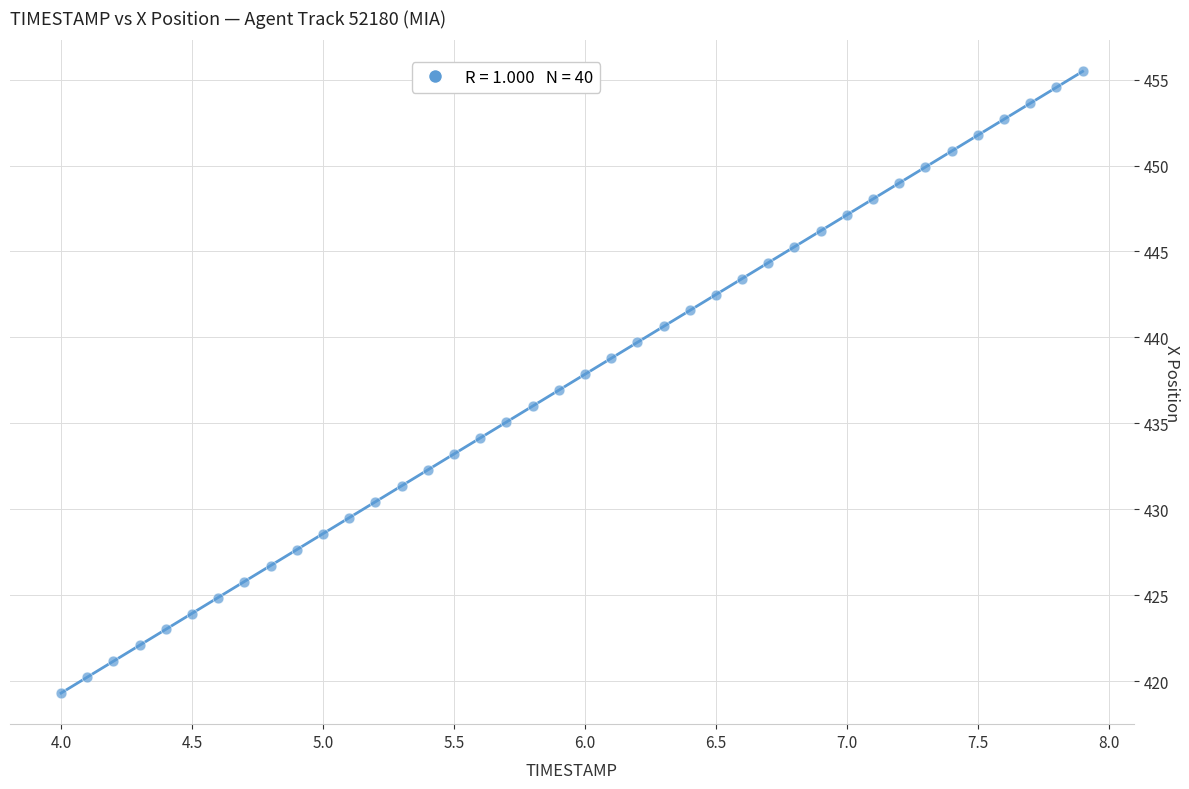

What is the range of Y values (max minus min)?

36.1